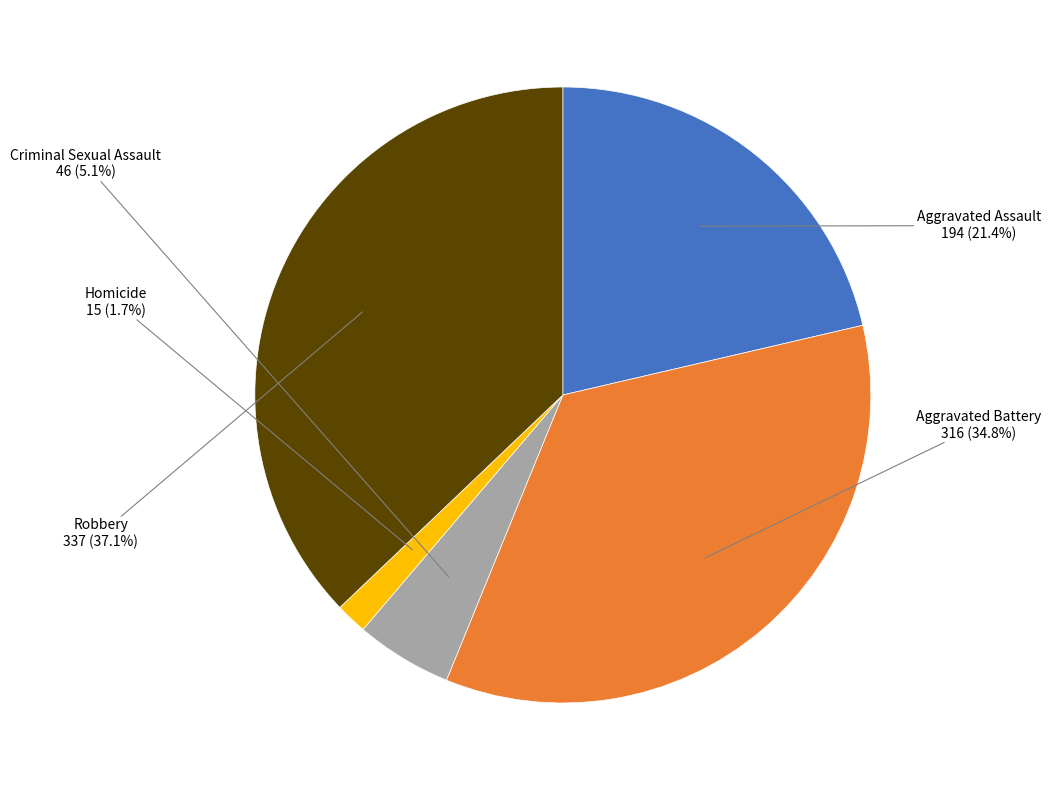

Which category has the smallest portion of the pie?

Homicide